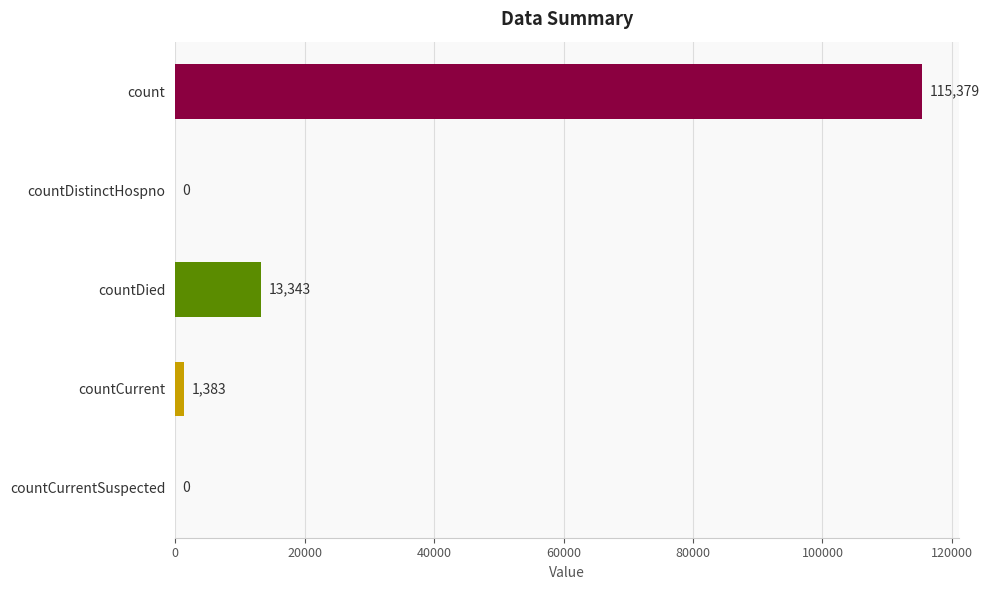

Is it true that the value at count is 115379?

True